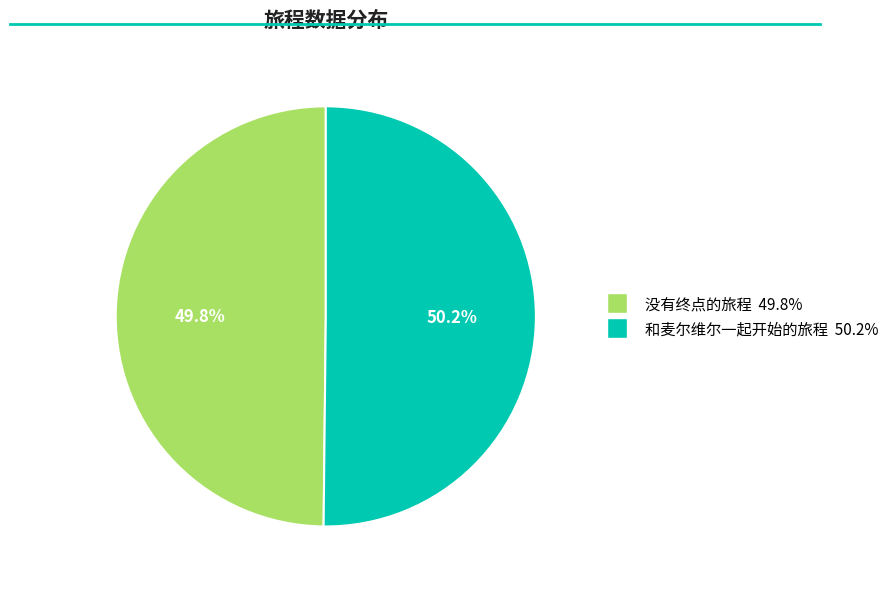

Count the number of slices in the pie.

2